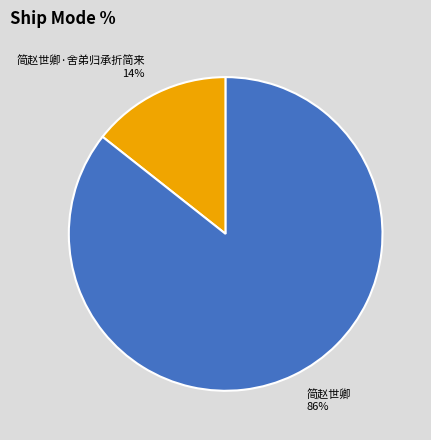

What is the ratio of the value at 简赵世卿·舍弟归承折简来 to the value at 简赵世卿?

0.2